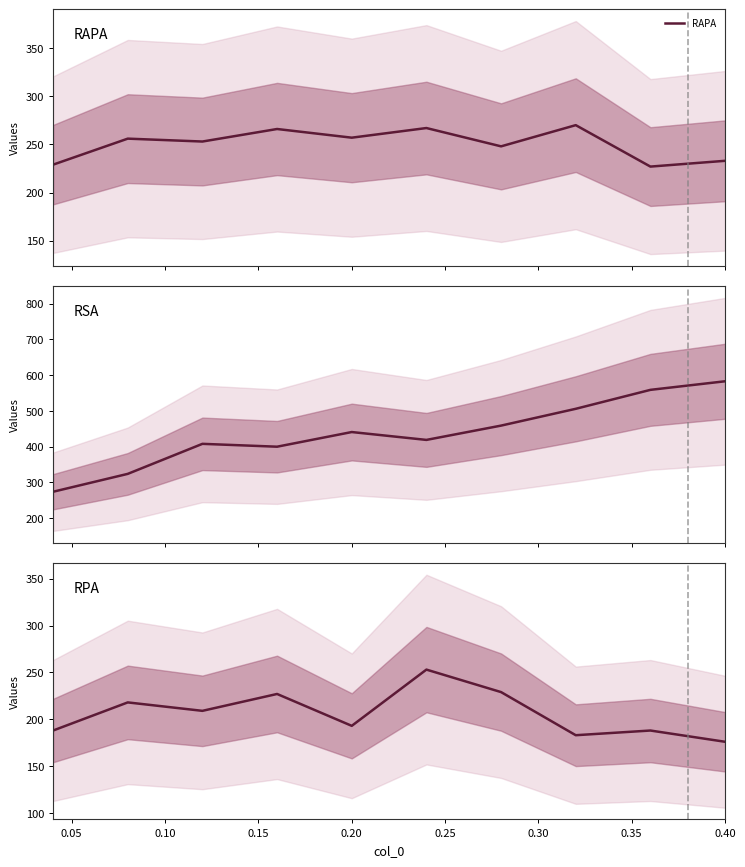

What position from the left is 0.15?

4